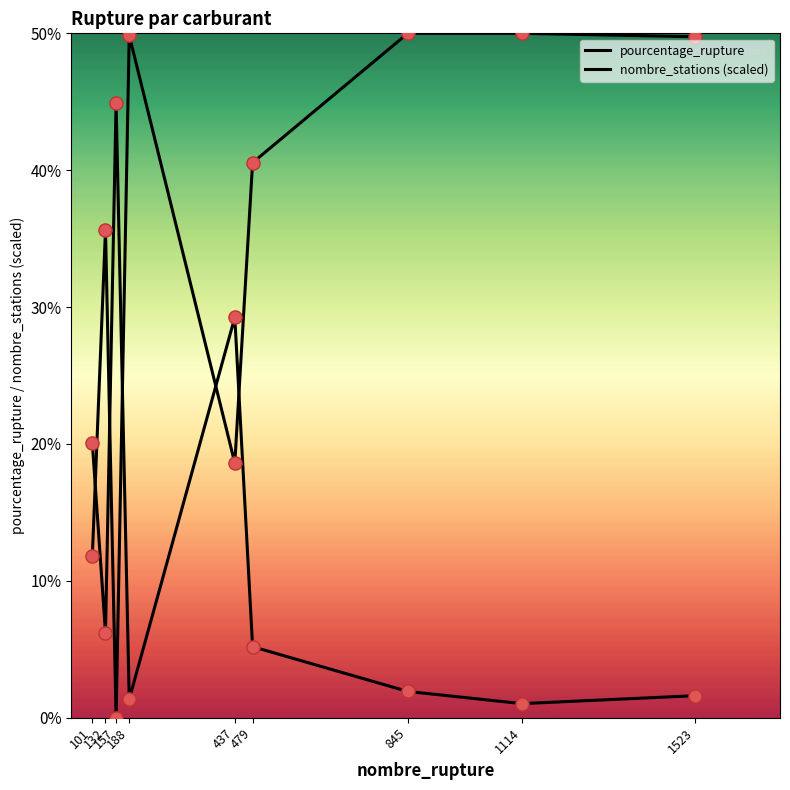

Is this an area chart (filled region under the line)?

No